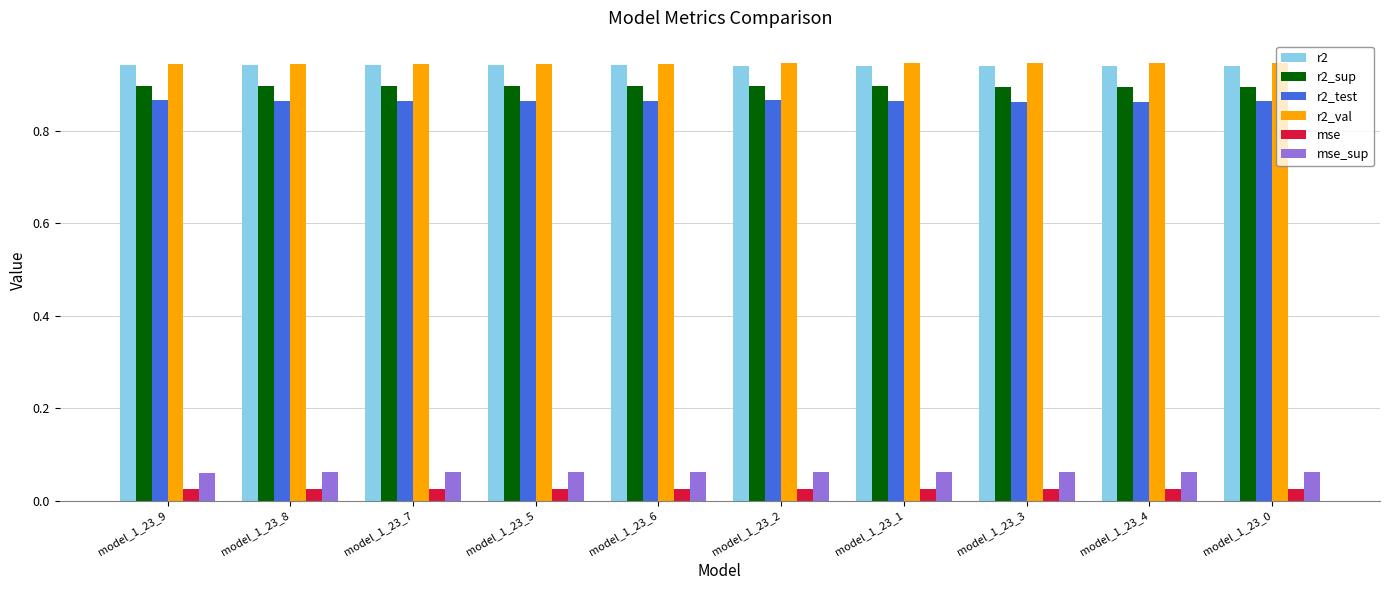

What is the sum of the r2_test values at model_1_23_0 and model_1_23_8?

1.7